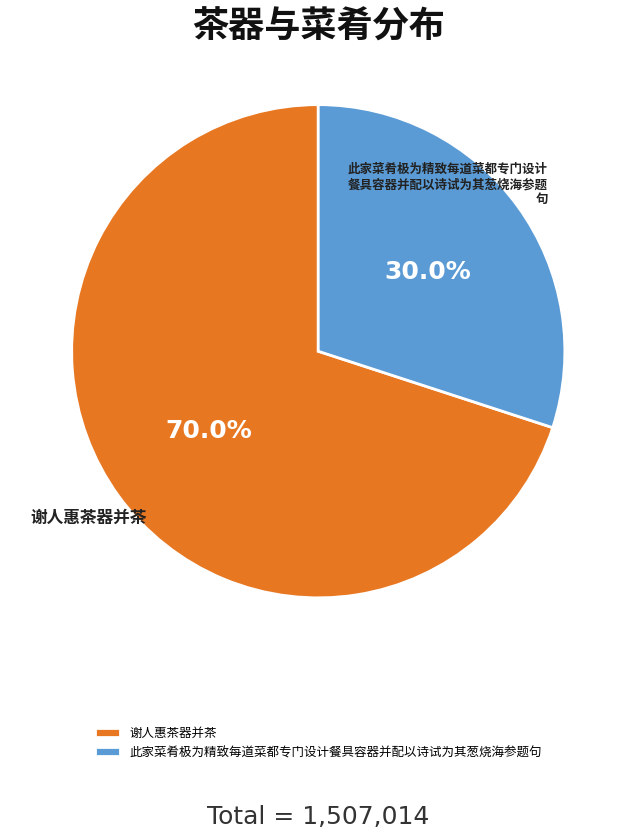

Does any single category account for the majority?

Yes